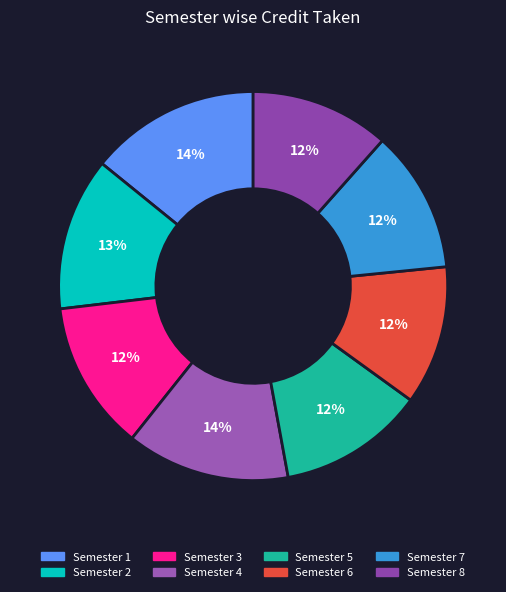

Between Semester 6 and Semester 2, which is larger?

Semester 2